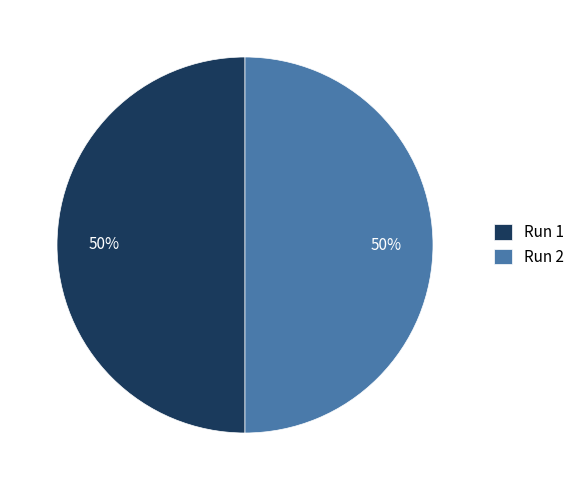

True or false: Run 2 accounts for 50% of the total.

True